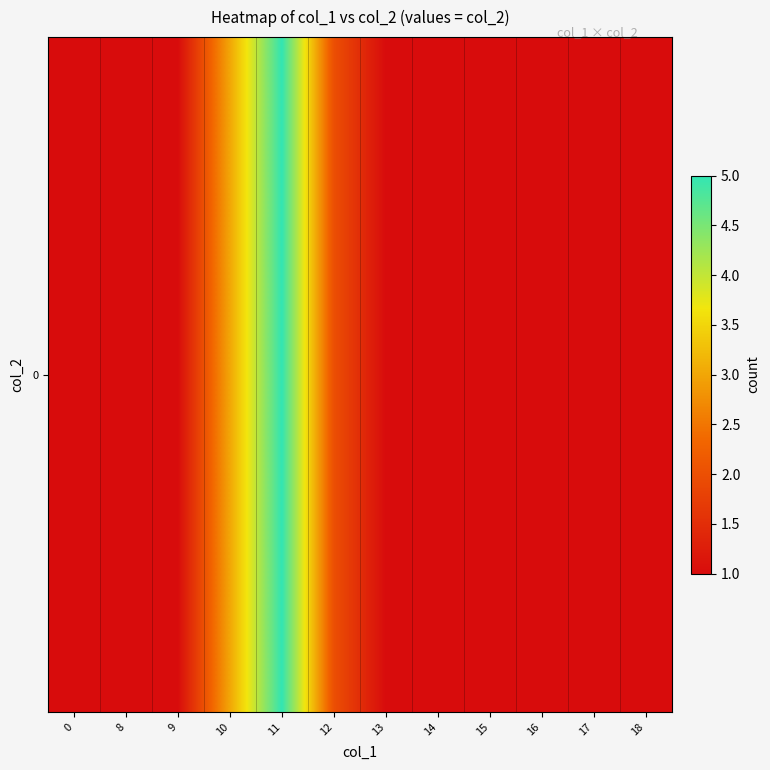

Which has a higher value, 12 or 10?

10